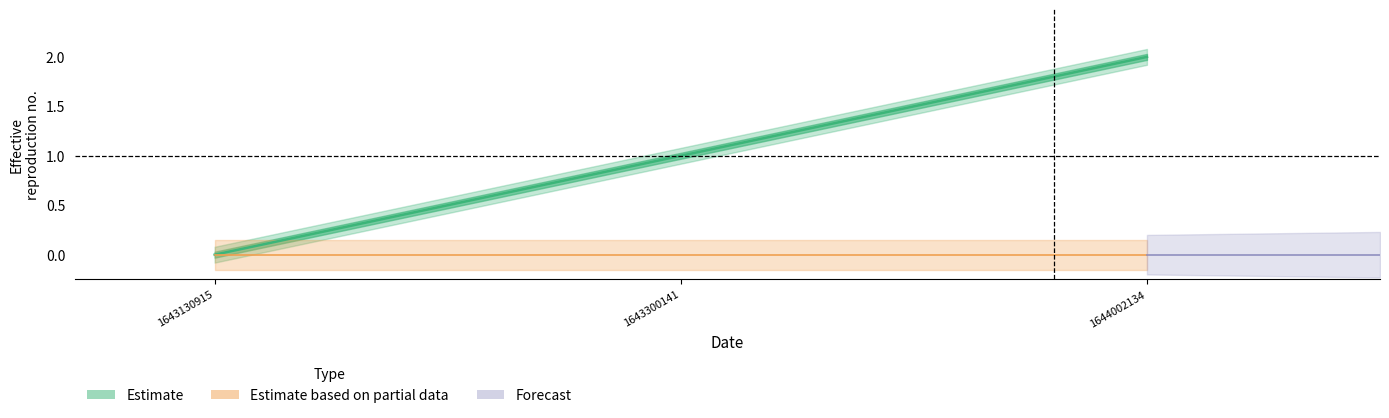

The chart shows a value of 1 at 1643130915. True or false?

False